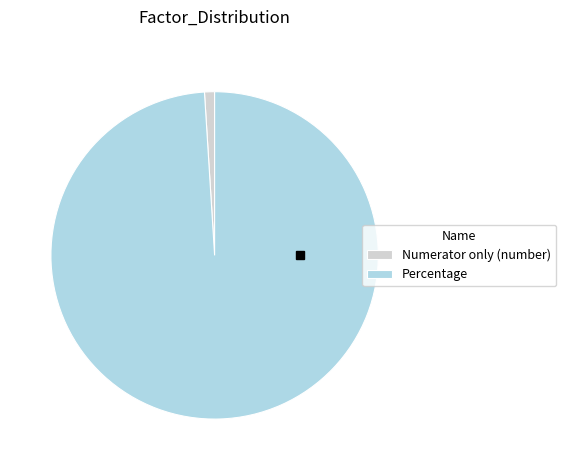

Which category accounts for the majority?

Percentage